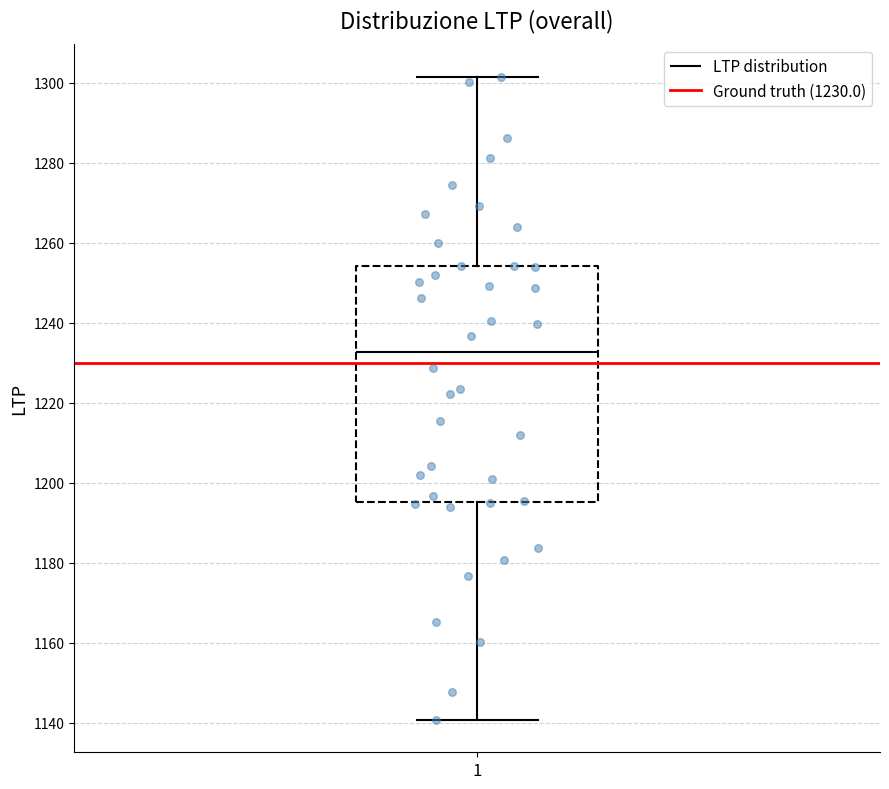

Read this box plot against the y-axis: the position of the median line, the range covered by the box, and the ends of both whiskers. The values are not printed on the chart, so give them approximately, as read against the axis.

median 1232, box 1196 to 1254, whiskers 1140 to 1302